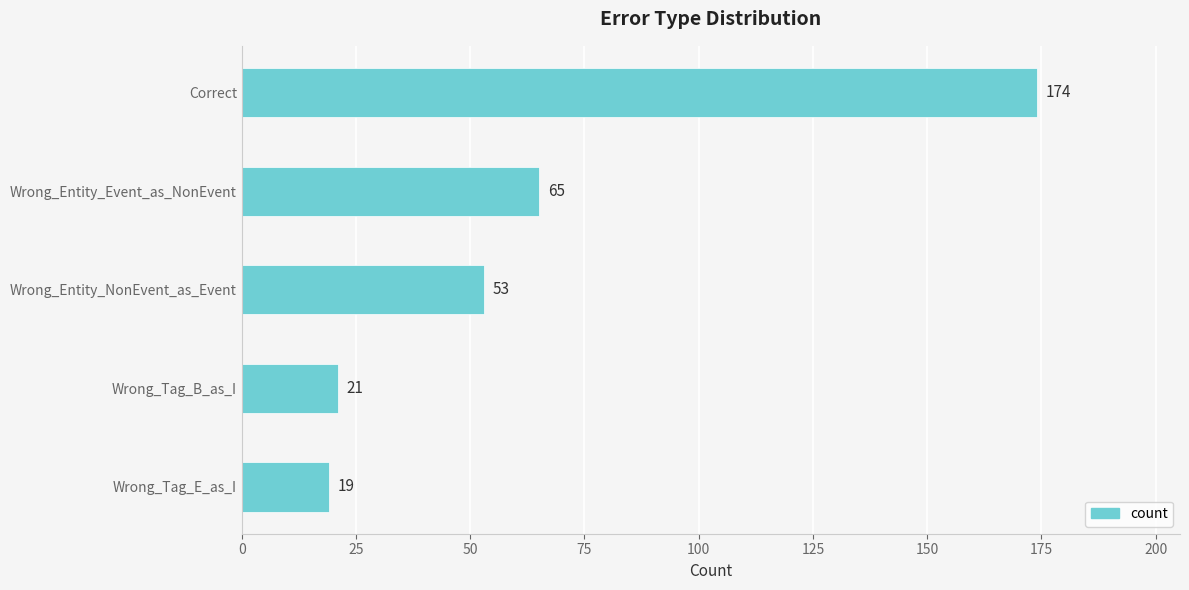

Approximately how many times larger is the value at Wrong_Tag_E_as_I compared to Wrong_Entity_Event_as_NonEvent?

0.3